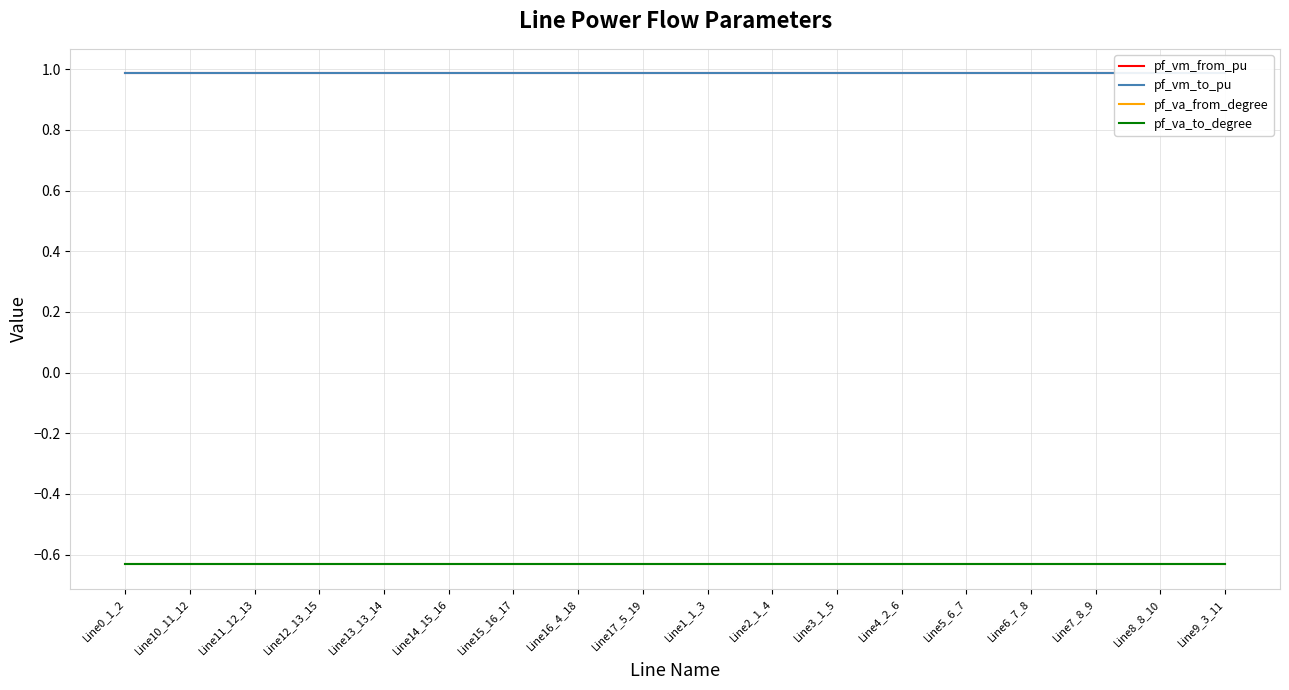

Is this an area chart (filled region under the line)?

No